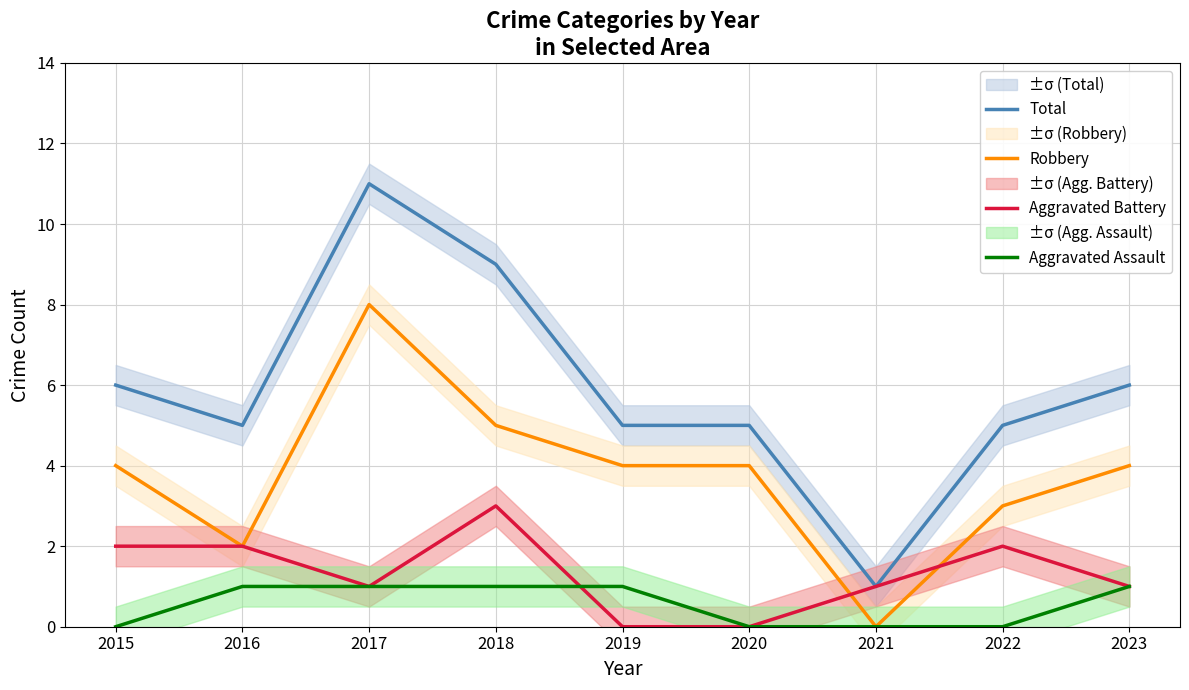

Is the value of Aggravated Assault at 2022 greater than the value of Aggravated Battery at 2015?

No